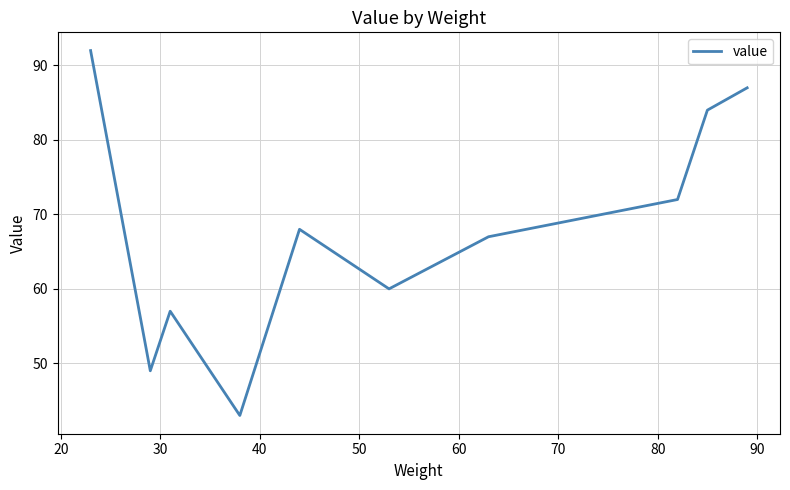

Reading left to right, what are all the values shown in this chart?

92	49	57	43	68	60	67	72	84	87